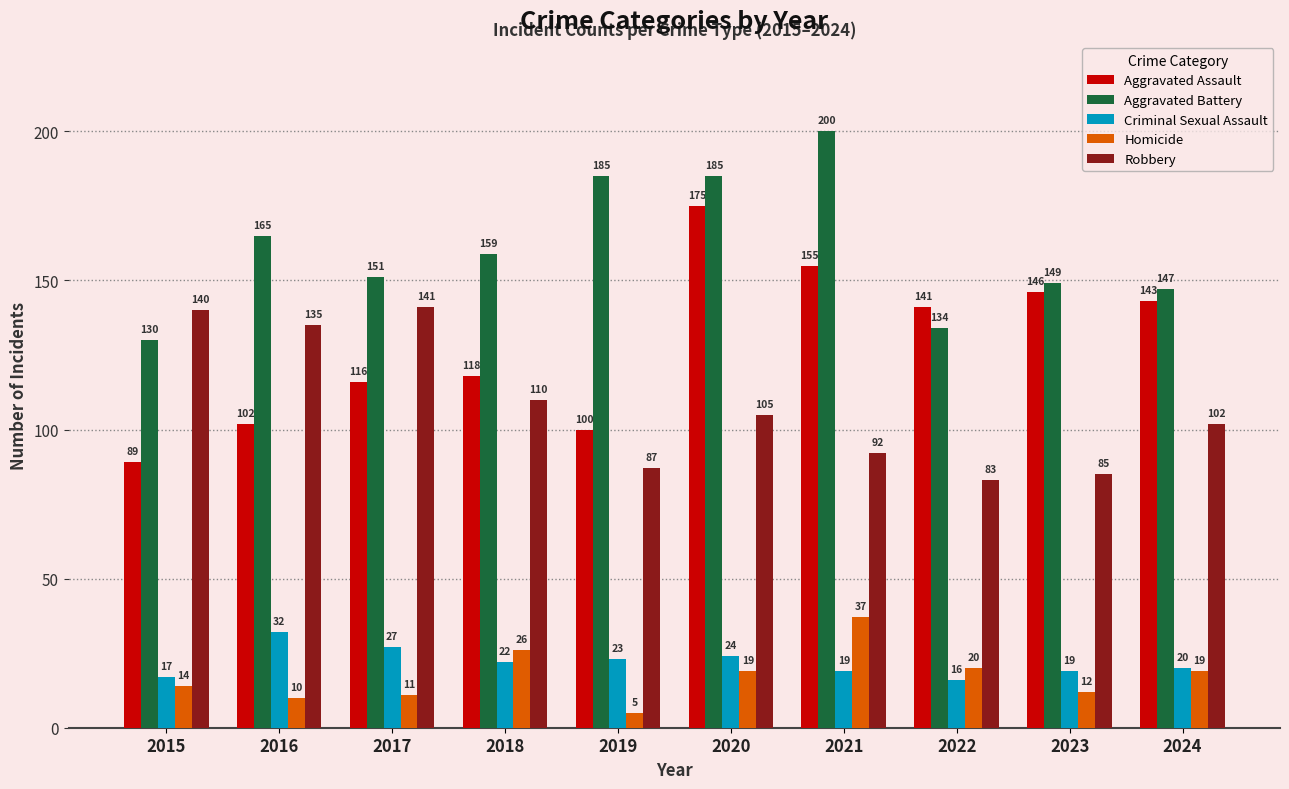

What are all the series names shown in the legend?

Aggravated Assault, Aggravated Battery, Criminal Sexual Assault, Homicide, Robbery